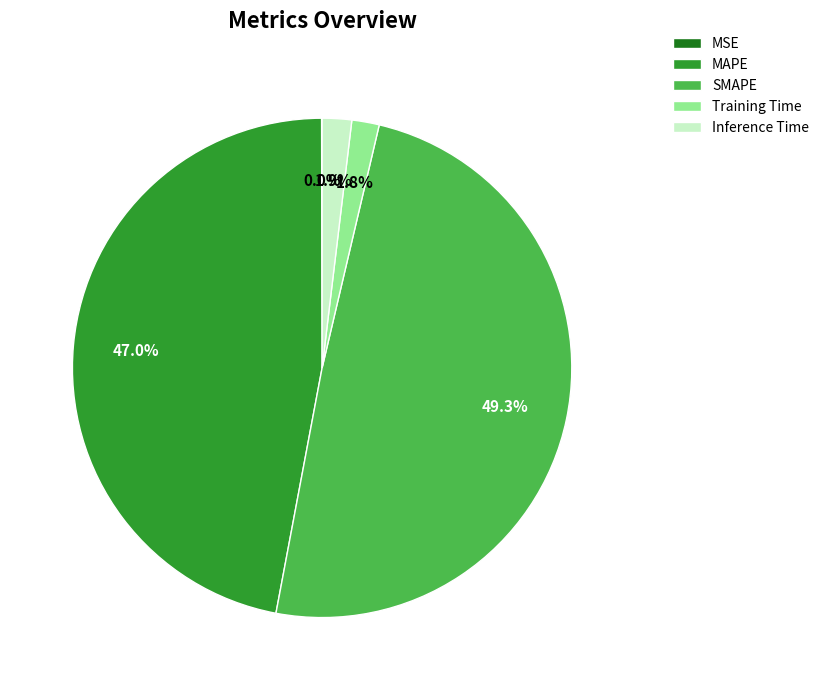

Which category has the biggest portion of the pie?

SMAPE